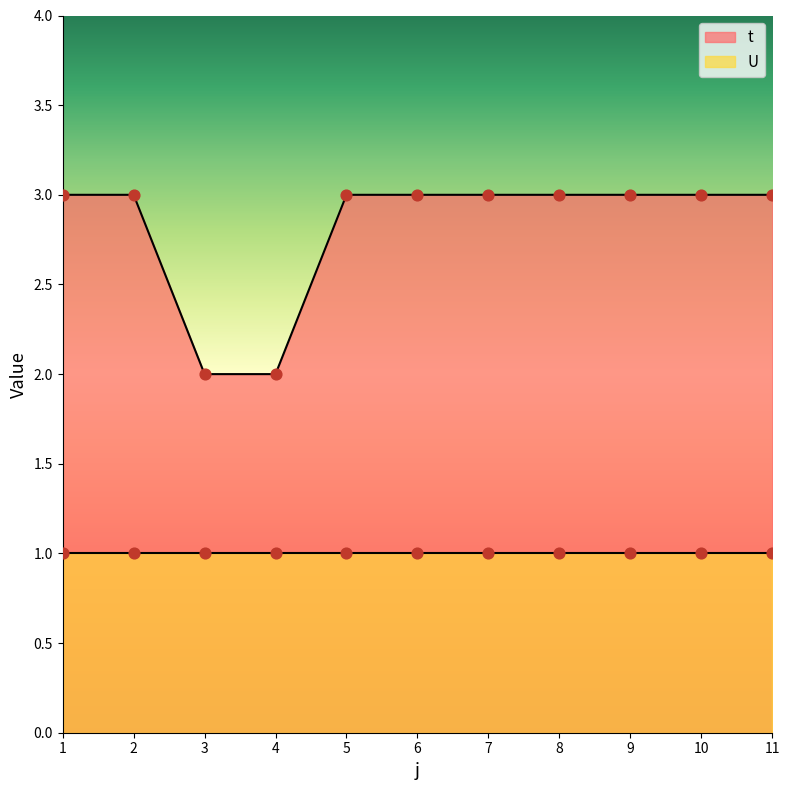

Which has a higher value, 8 or 11?

8